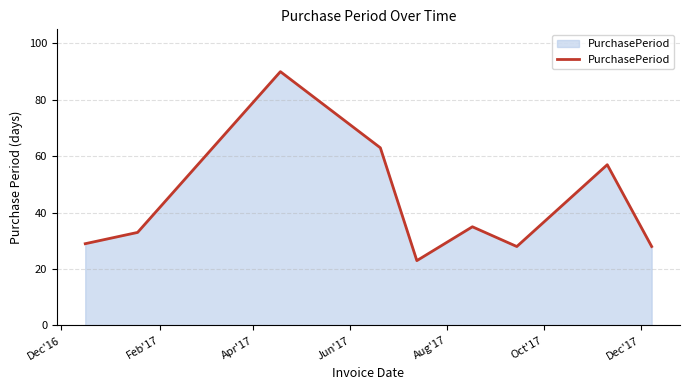

How many values are below 33?

4